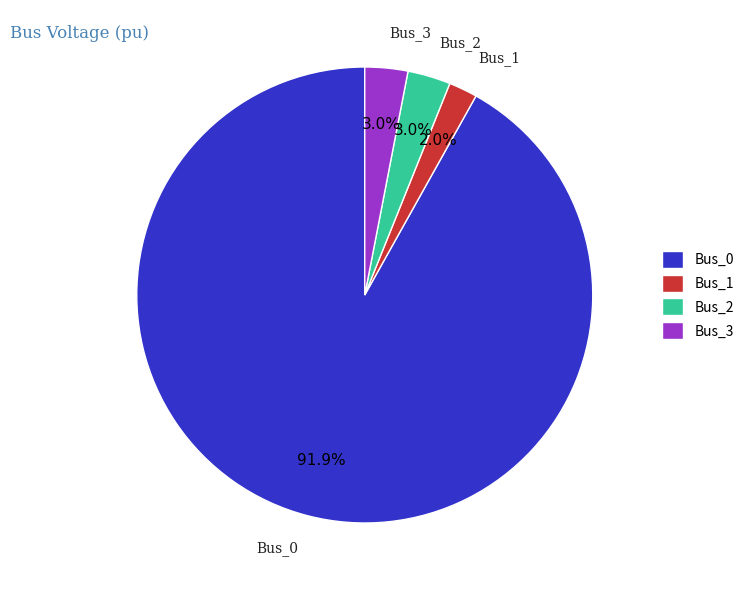

Which slice is the smallest?

Bus_1